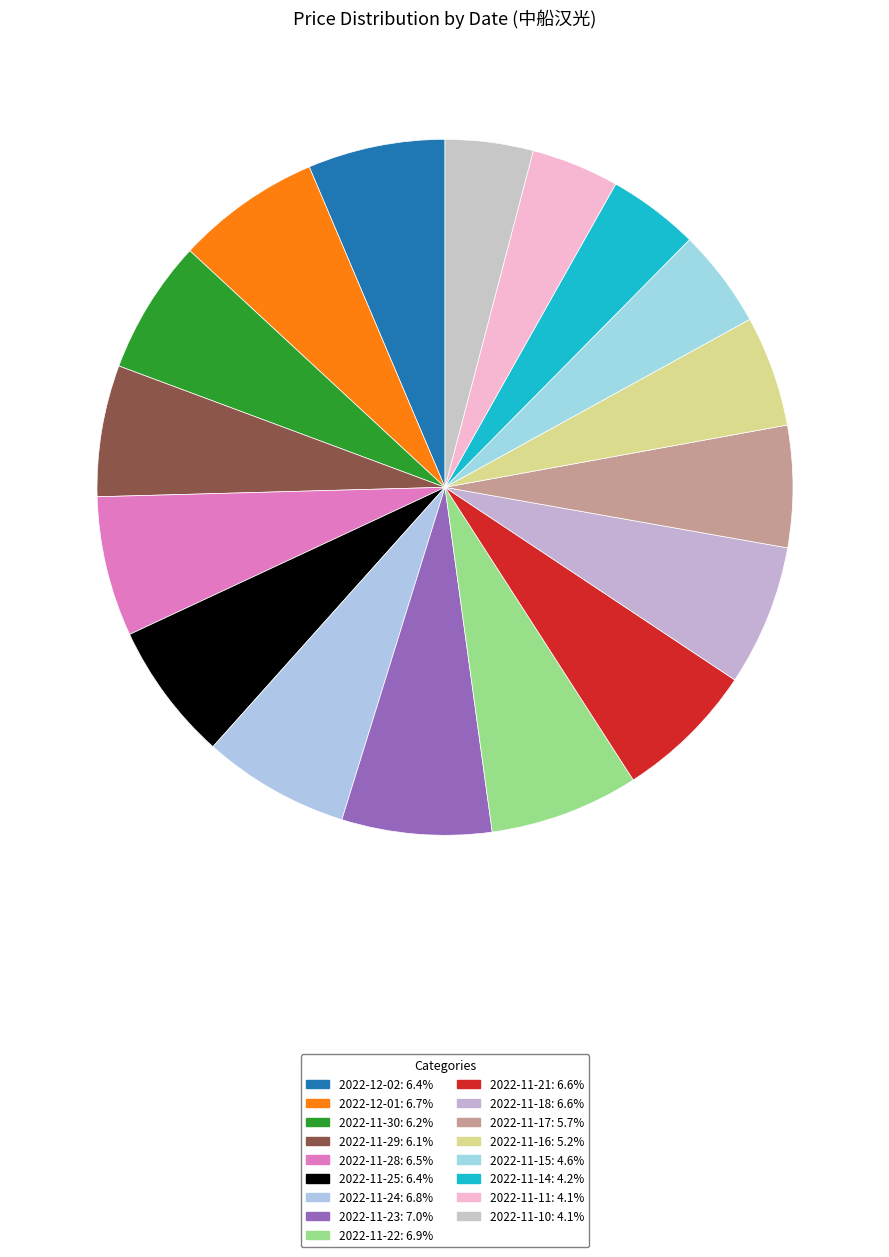

How many slices are in this pie chart?

17